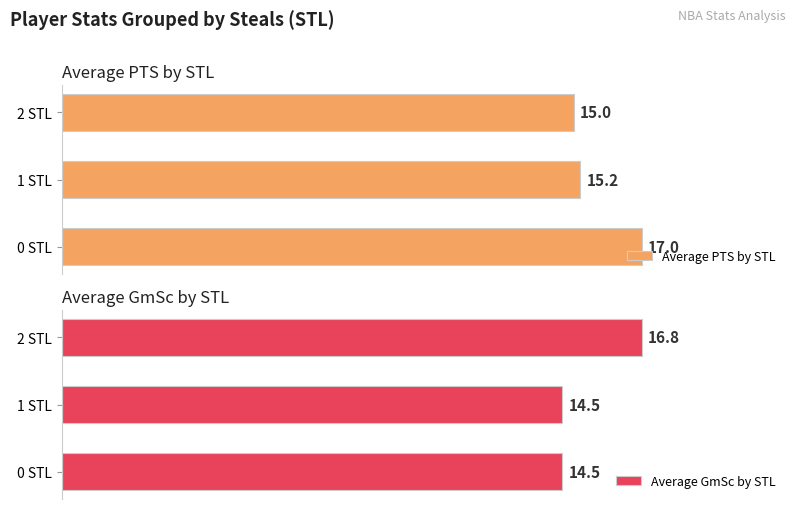

List the series in order of their peak value, highest first.

Average PTS by STL, Average GmSc by STL